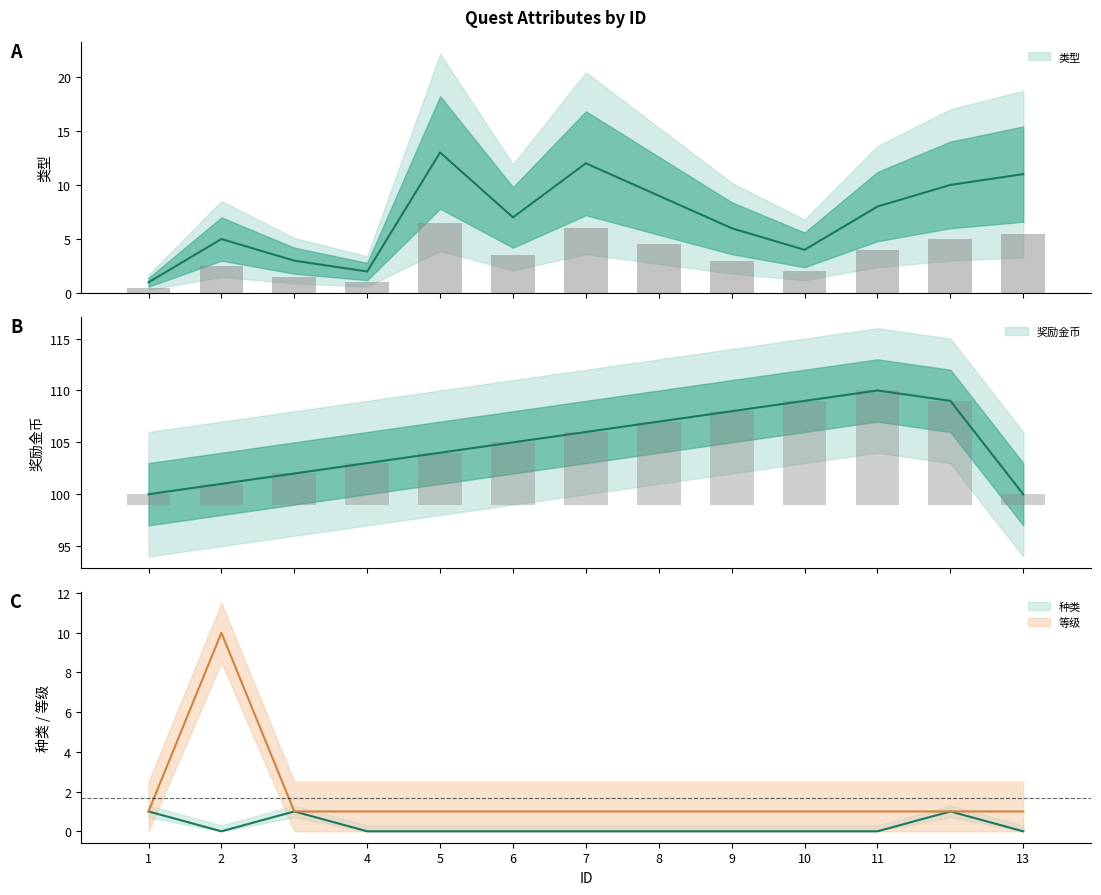

What is the maximum value for 奖励金币?

110